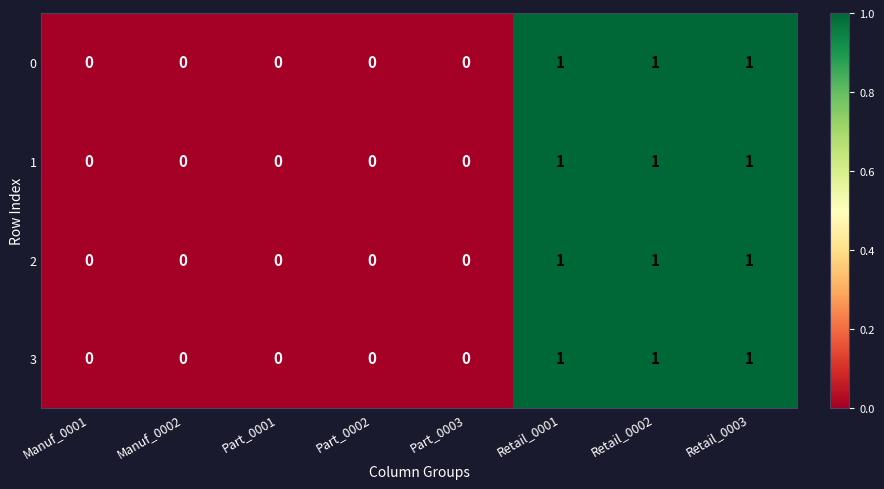

What is the sum of all 0 values?

3